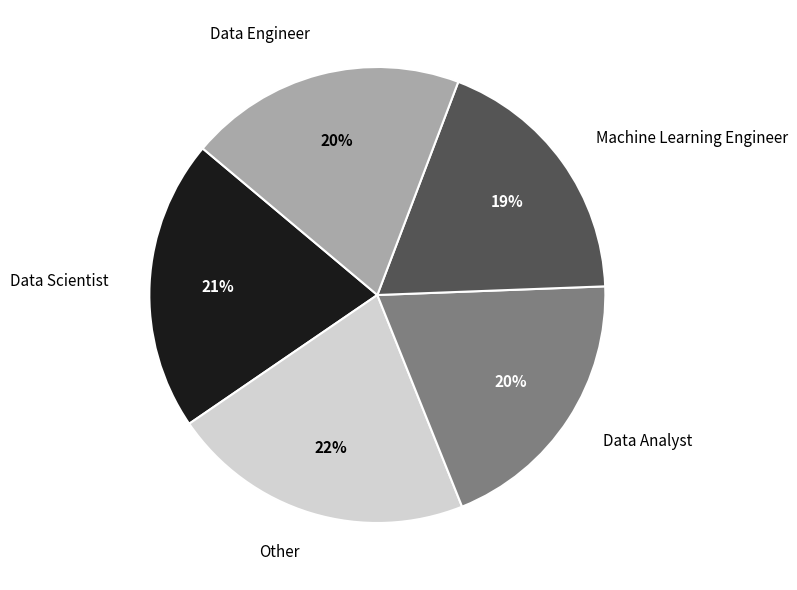

To the nearest percent, what portion does Data Engineer represent?

20%